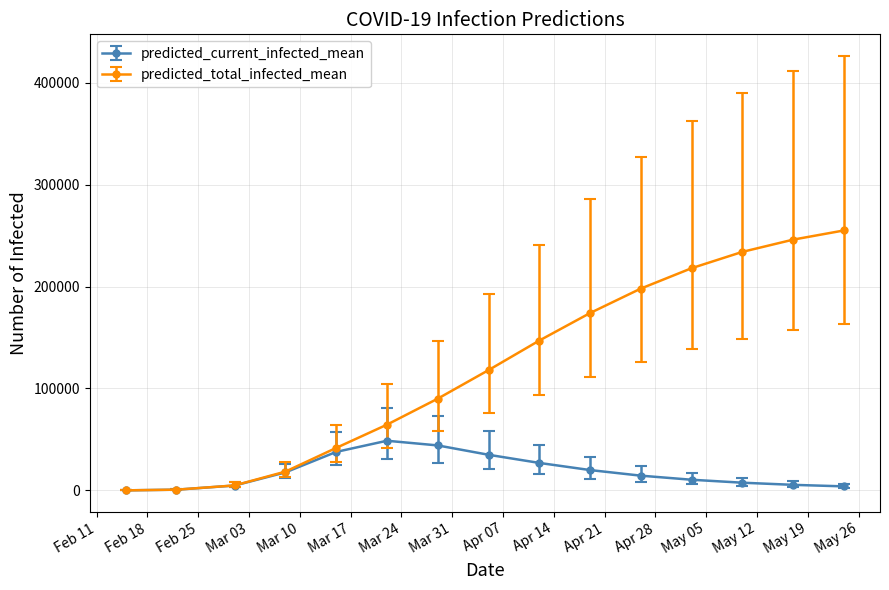

Which series has the largest total across all categories?

predicted_total_infected_mean